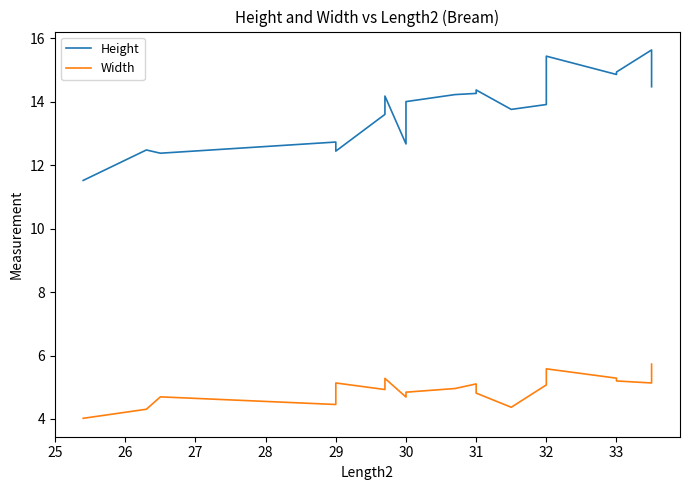

Is this an area chart (filled region under the line)?

No